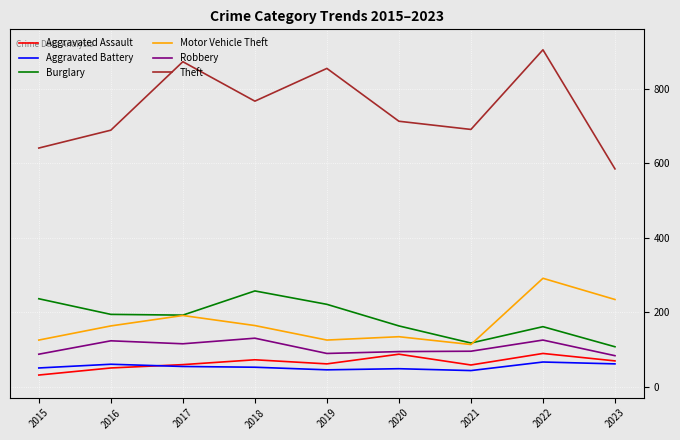

What is the total value across all series at 2023?

1139